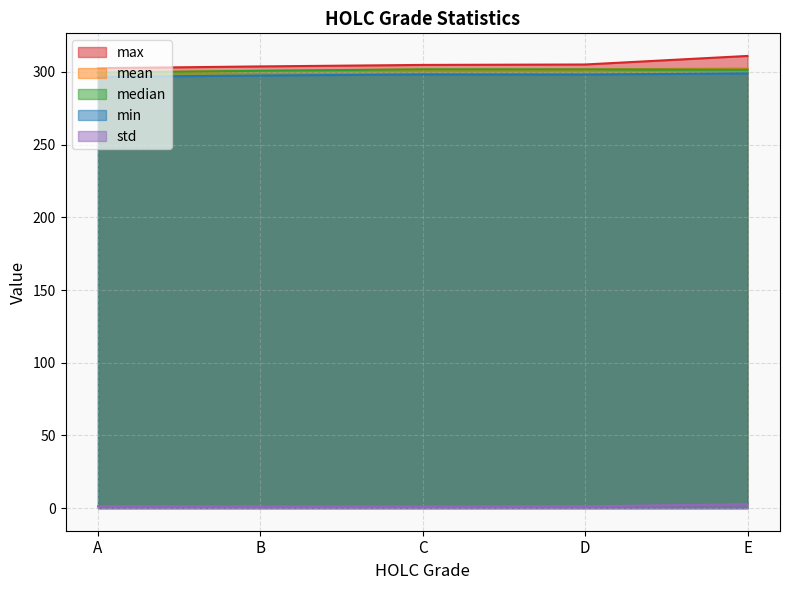

What are all the series names shown in the legend?

max, mean, median, min, std